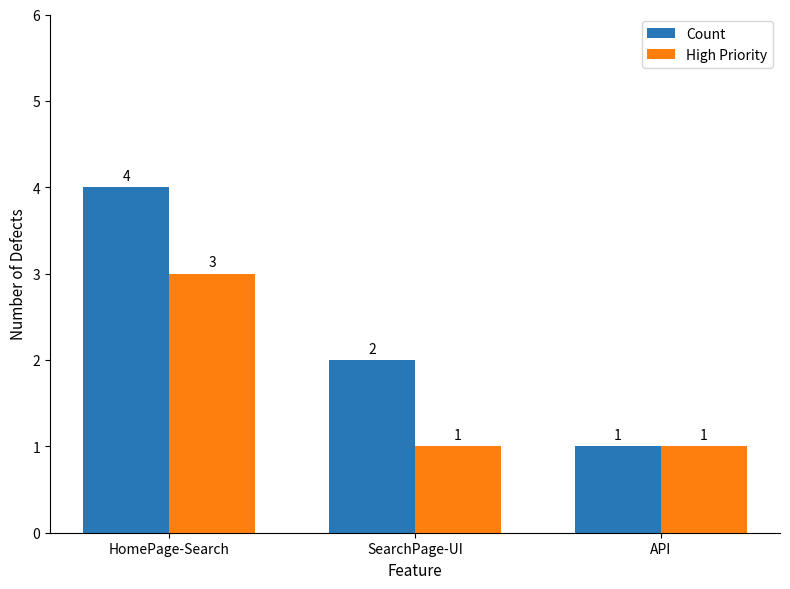

The High Priority series shows 0 at API. True or false?

False